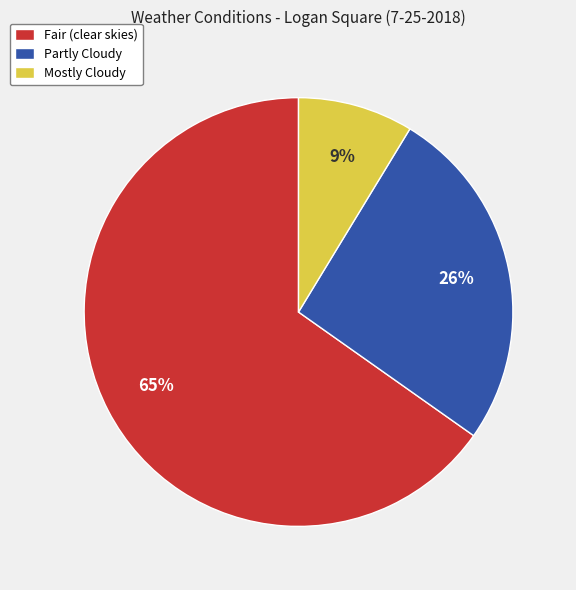

Combined, do Partly Cloudy and Mostly Cloudy account for over 50%?

No